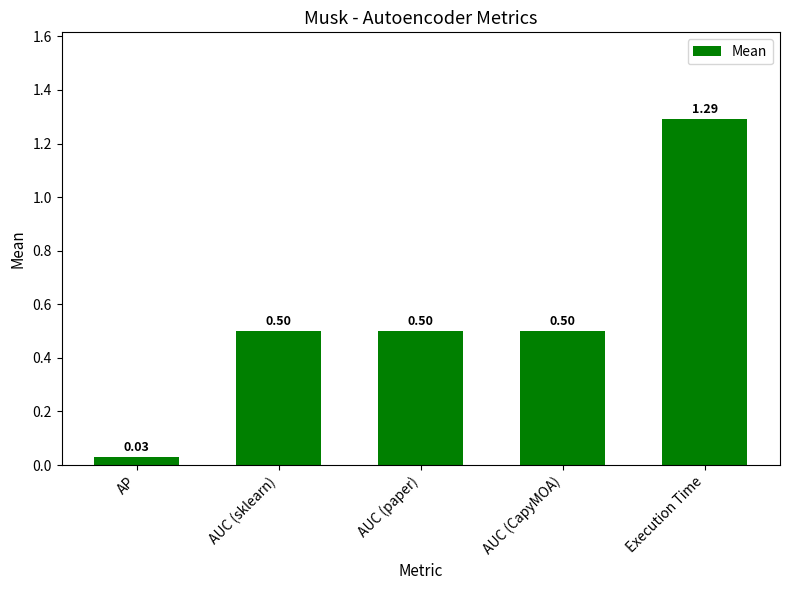

Which label corresponds to the smallest value in the chart?

AP